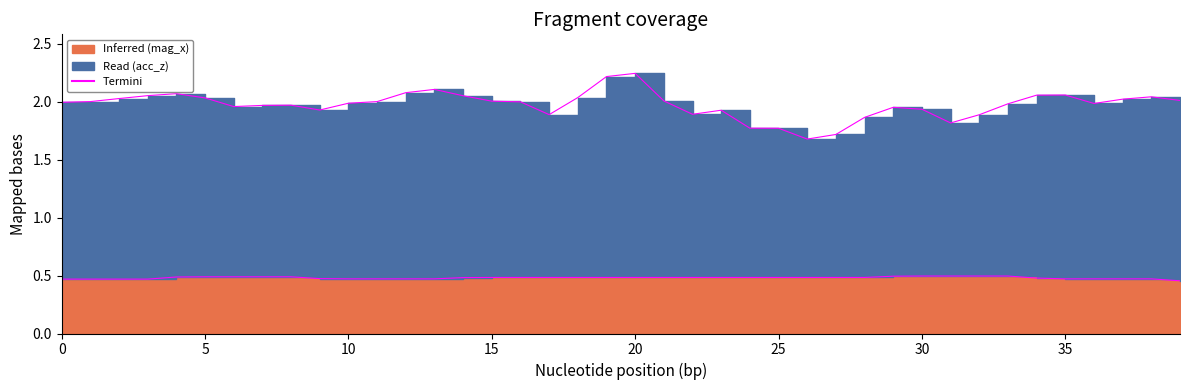

The Termini (mag_x boundary) series shows 0.5 at 15. True or false?

True